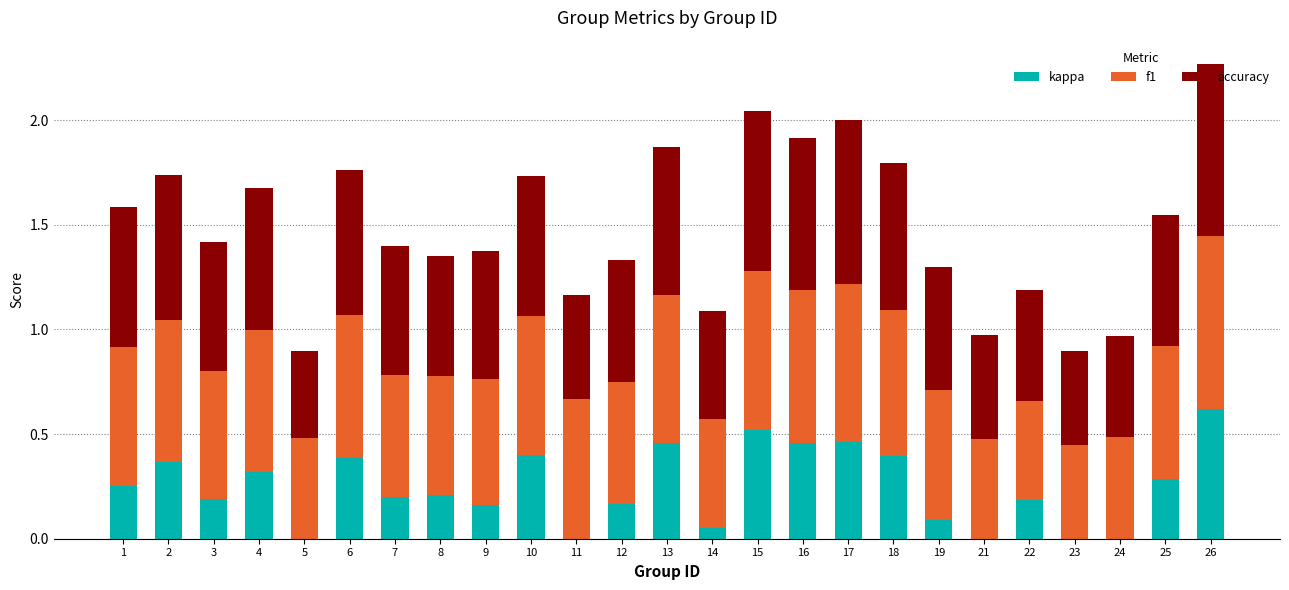

The value of kappa at 17 is 0.5. True or false?

True